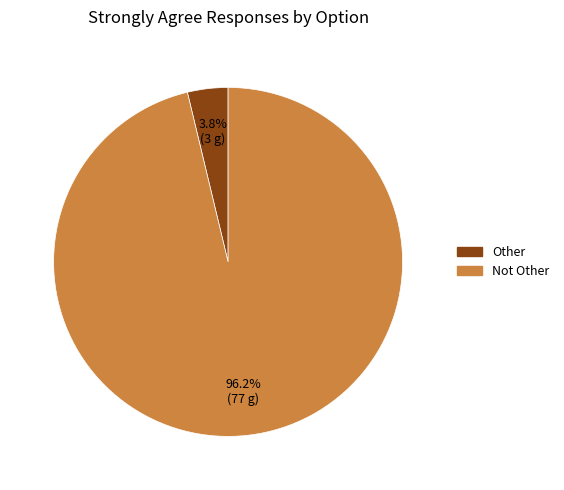

Rank the categories by value from highest to lowest.

Not Other, Other